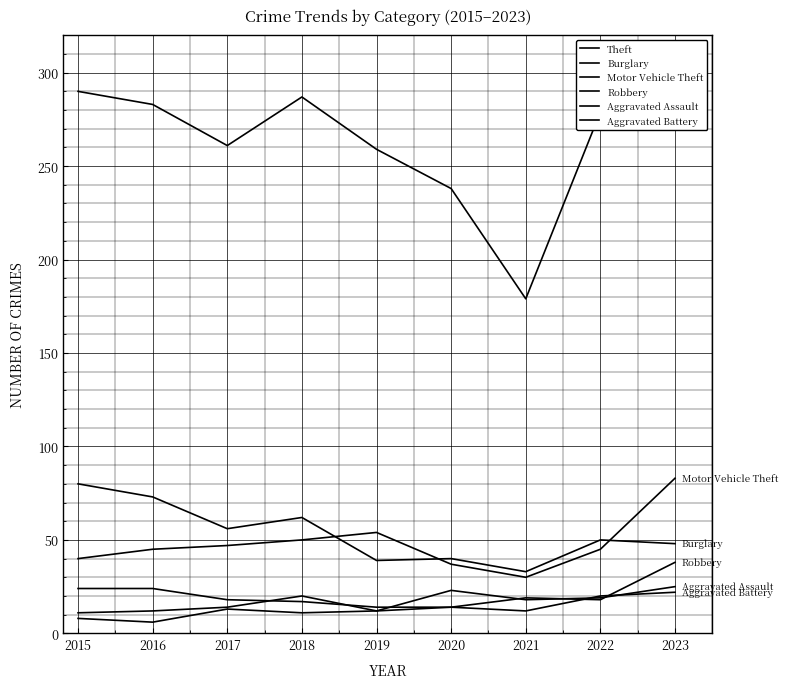

Is this an area chart (filled region under the line)?

No